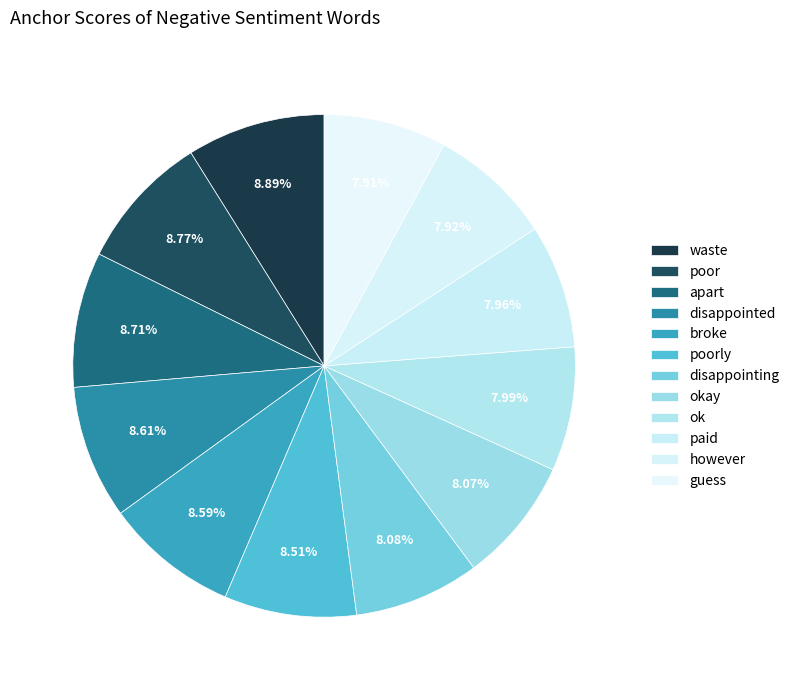

Which category has the smallest portion of the pie?

guess